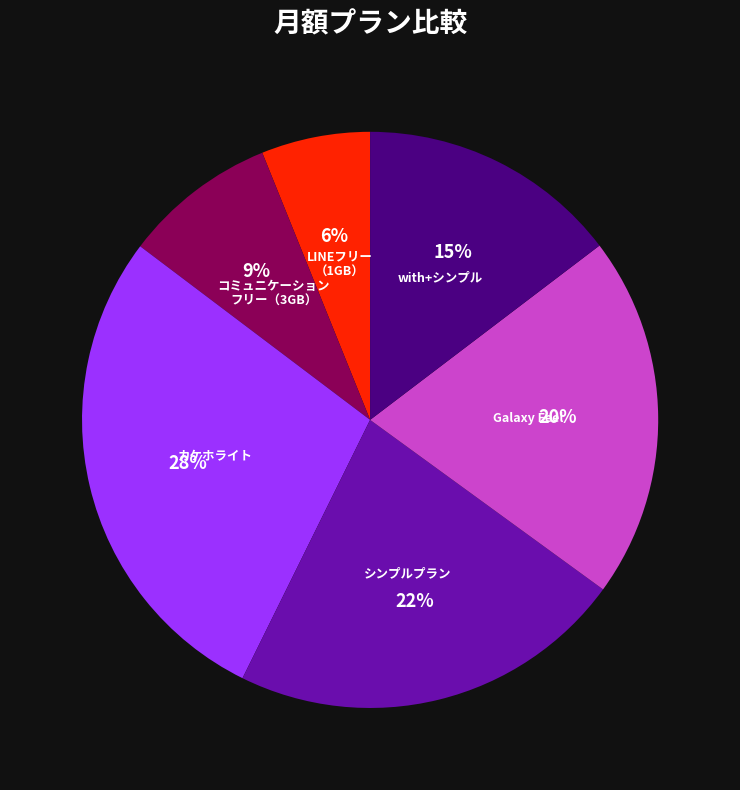

How many slices are in this pie chart?

6